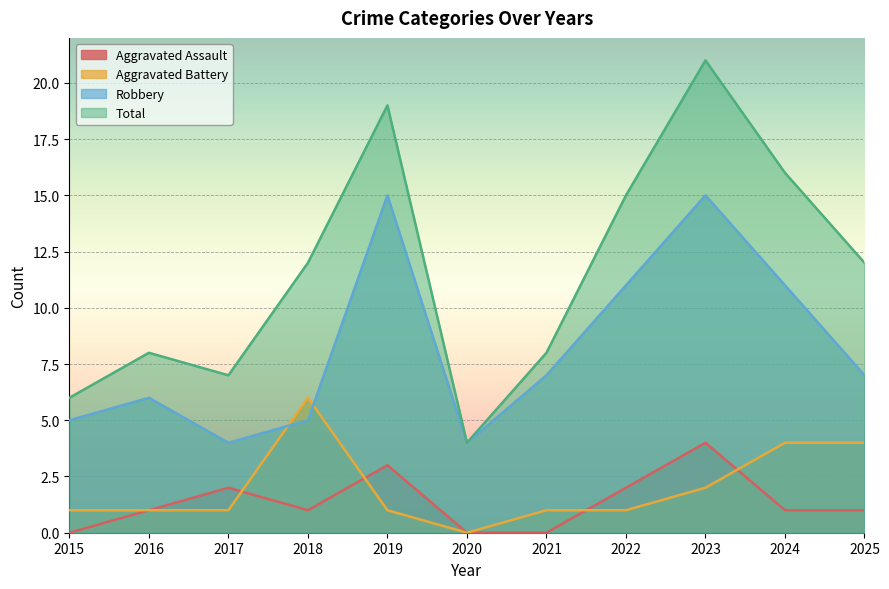

The Total series shows 4 at 2020. True or false?

True